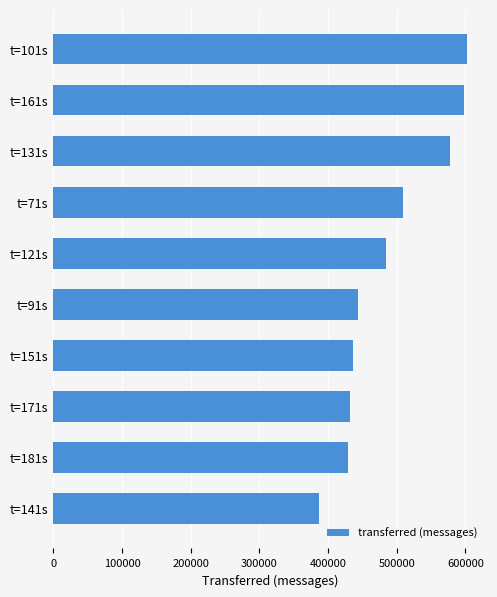

Which category has the lowest value across all series?

t=141s